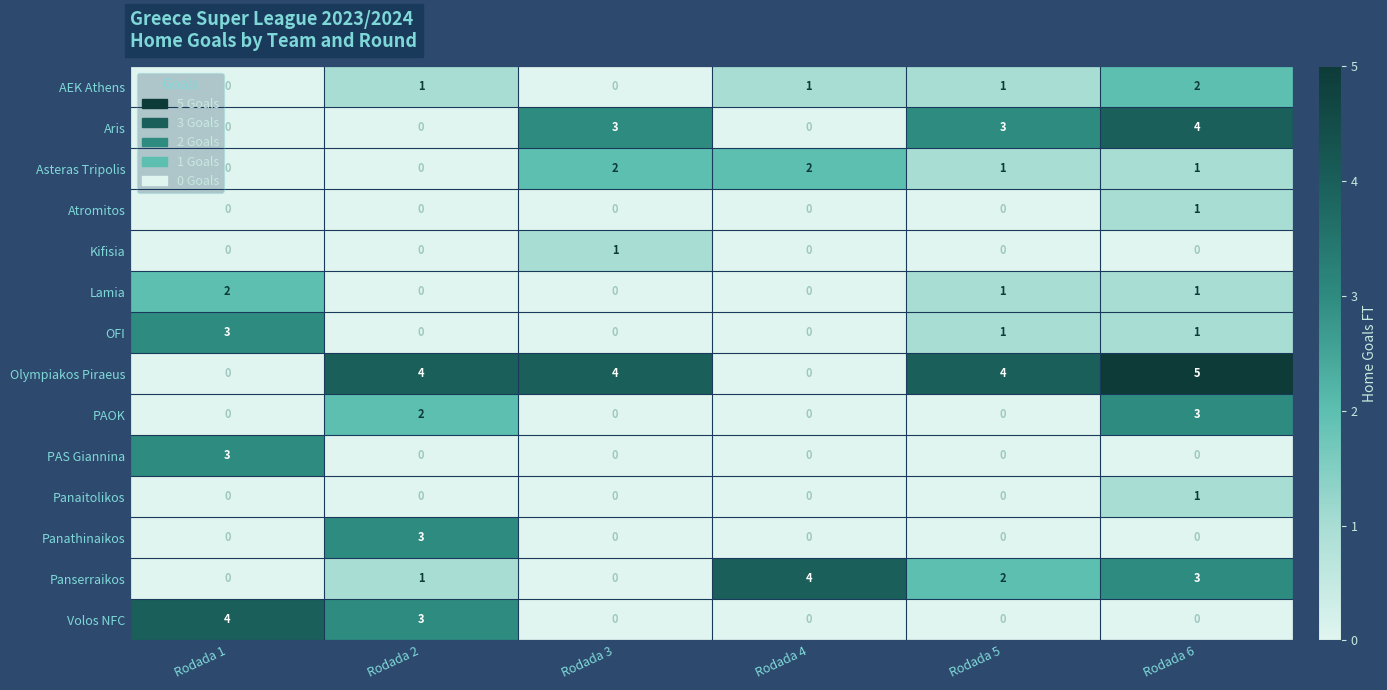

What is the total value across all series at Rodada 6?

22